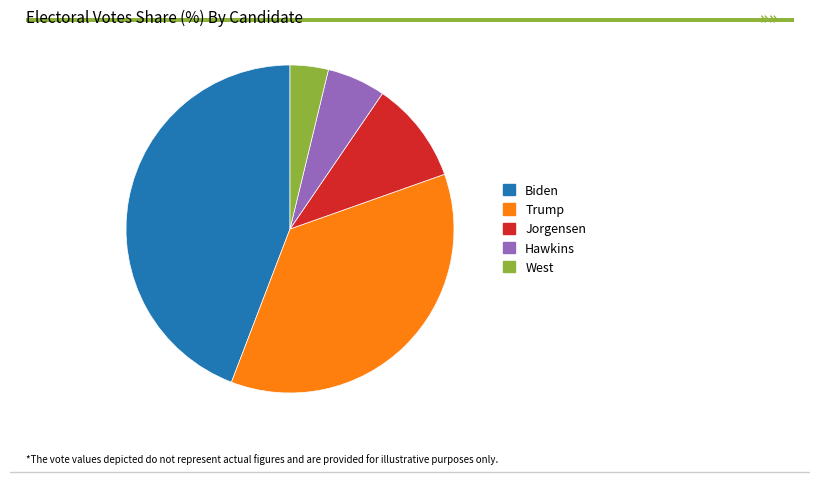

Is the sum of Jorgensen and Hawkins greater than half?

No